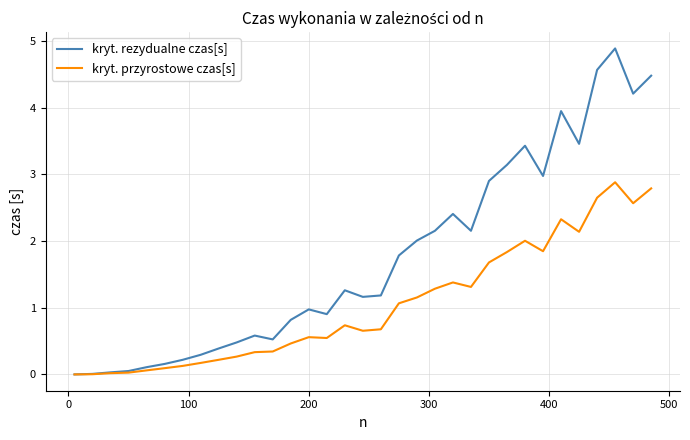

What is the difference between the second highest and minimum values in the kryt. rezydualne czas[s] series?

4.6